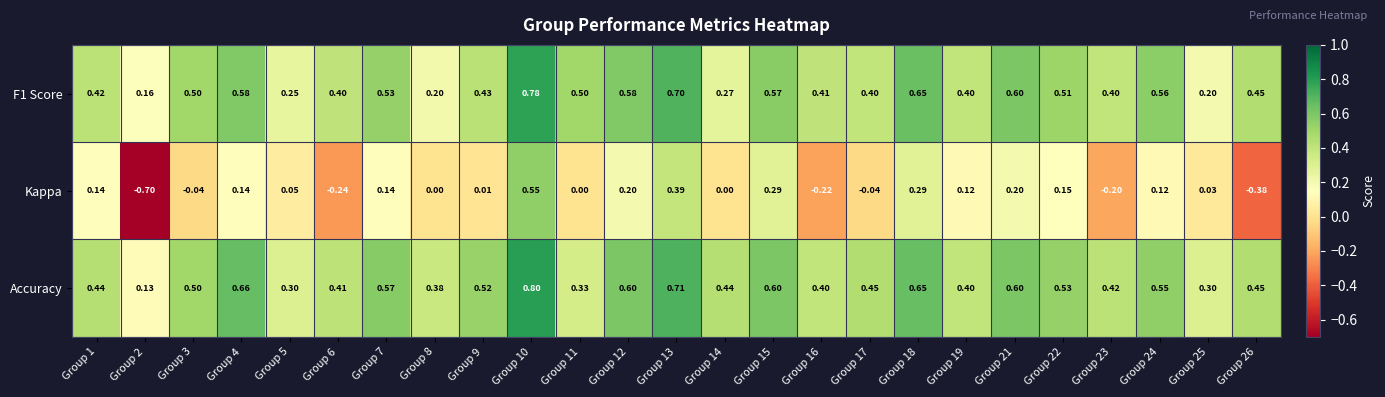

Rank the series by their maximum value, from lowest to highest.

Kappa, F1 Score, Accuracy